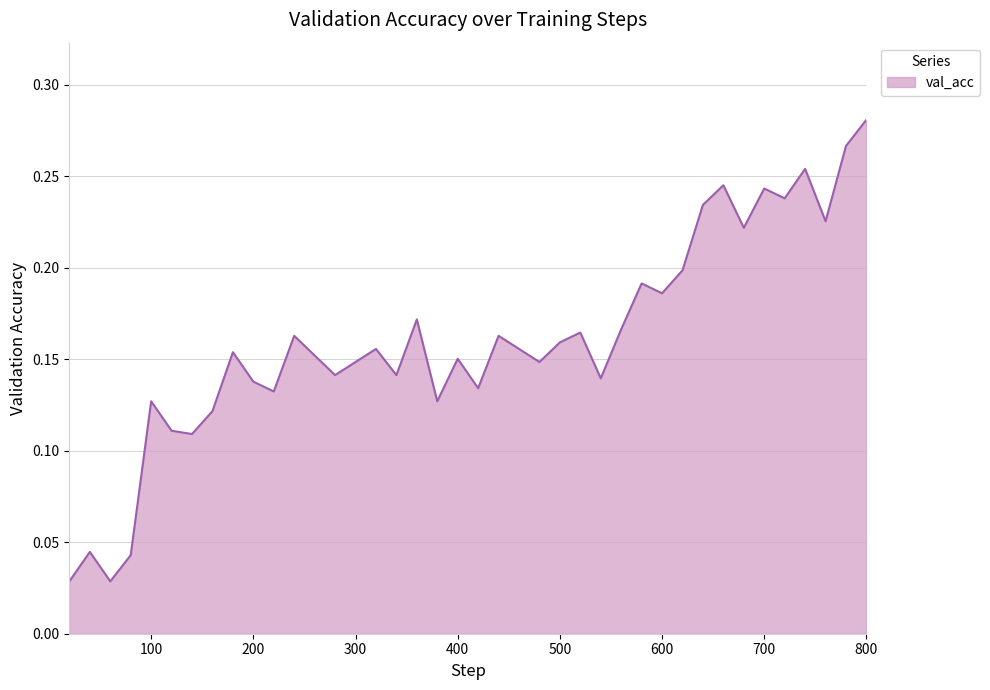

What is the difference between the maximum and minimum values?

0.3